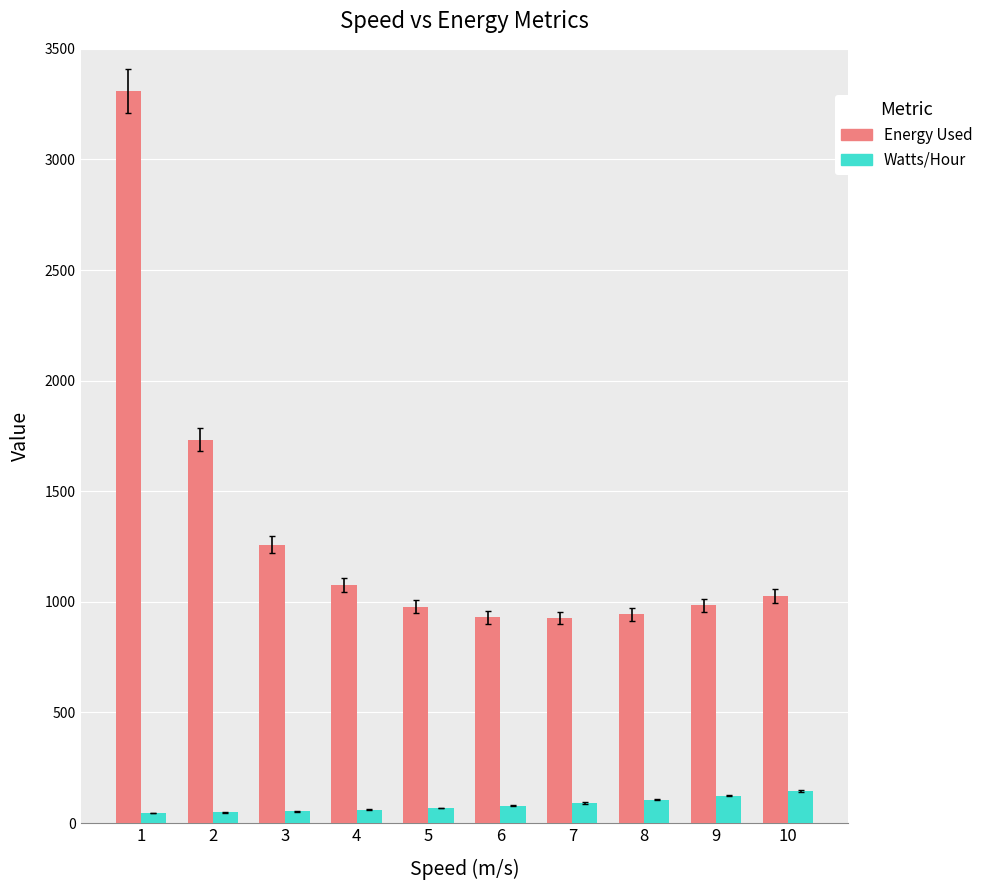

The value of Energy Used at 2 is 1733.6. True or false?

True